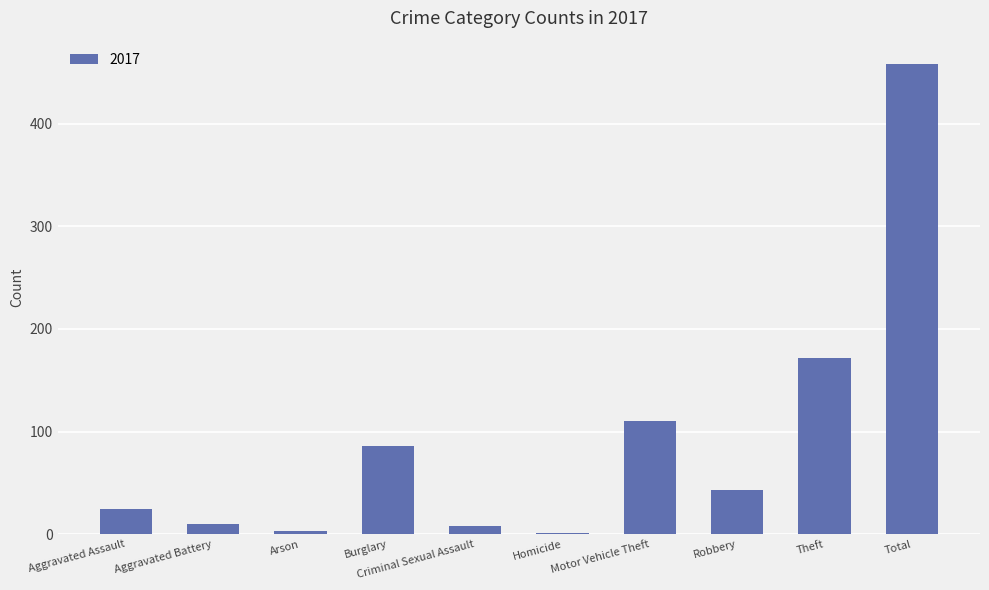

Which label corresponds to the largest value in the chart?

Total